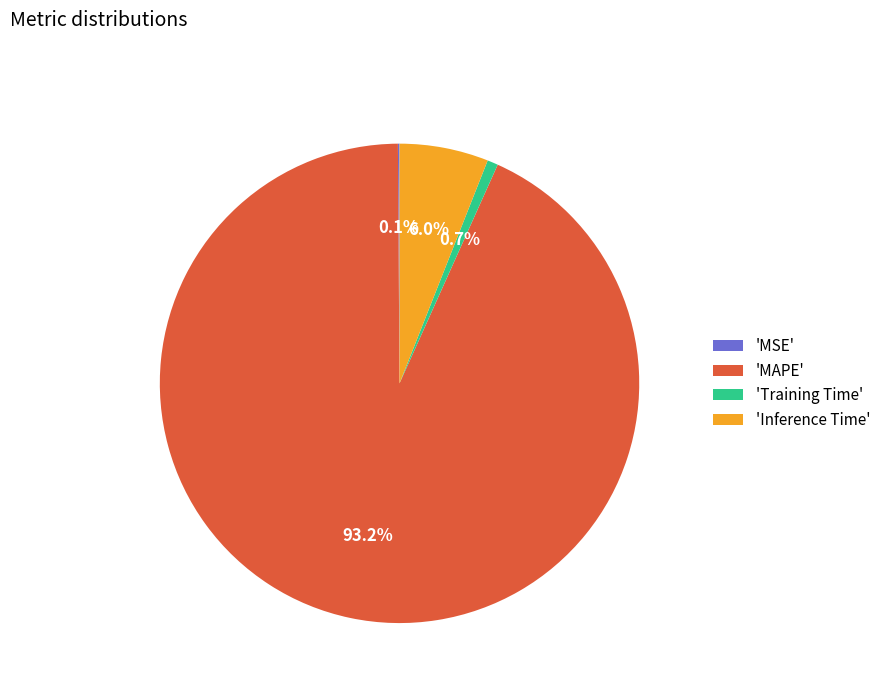

To the nearest percent, what is the average slice percentage?

25%